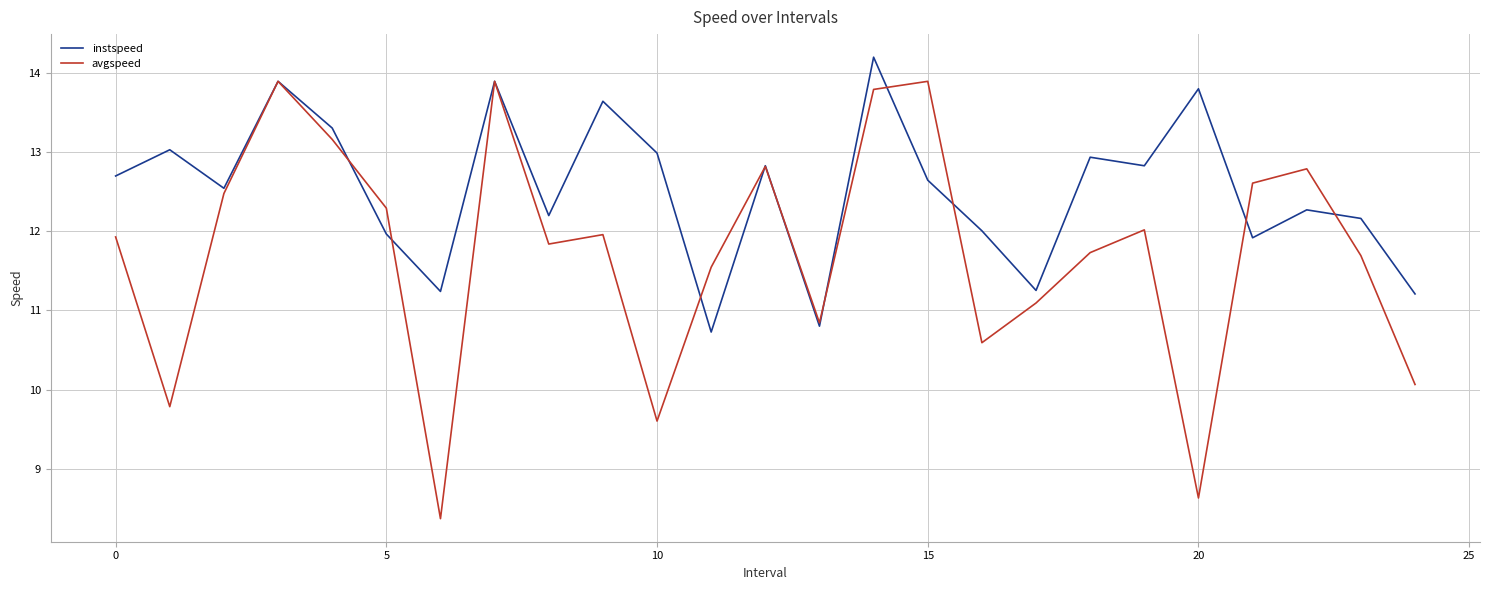

What is the difference between the maximum and minimum values in the instspeed series?

3.5